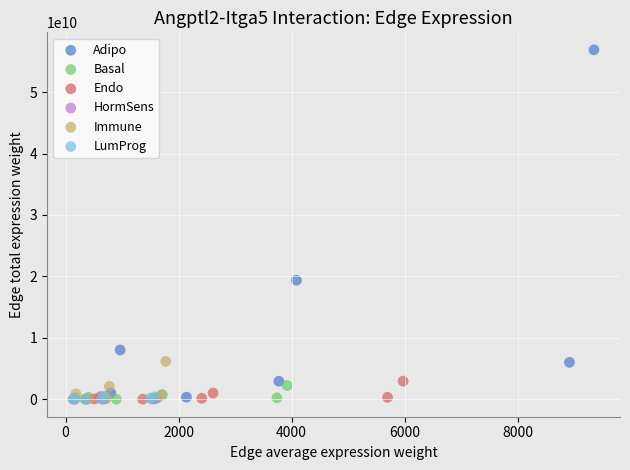

Which series contains the highest Y value?

Adipo